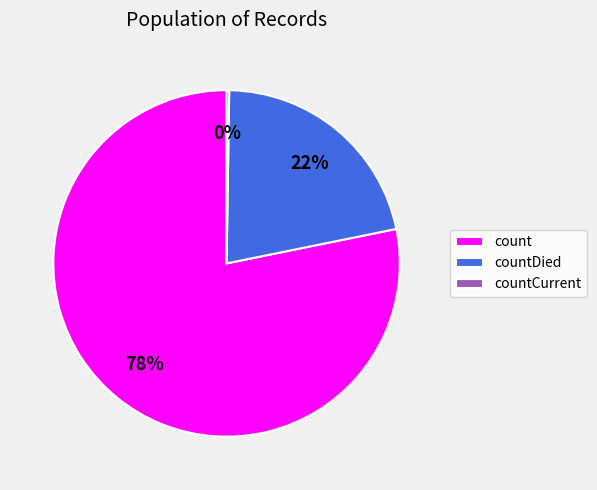

Does any single category account for the majority?

Yes